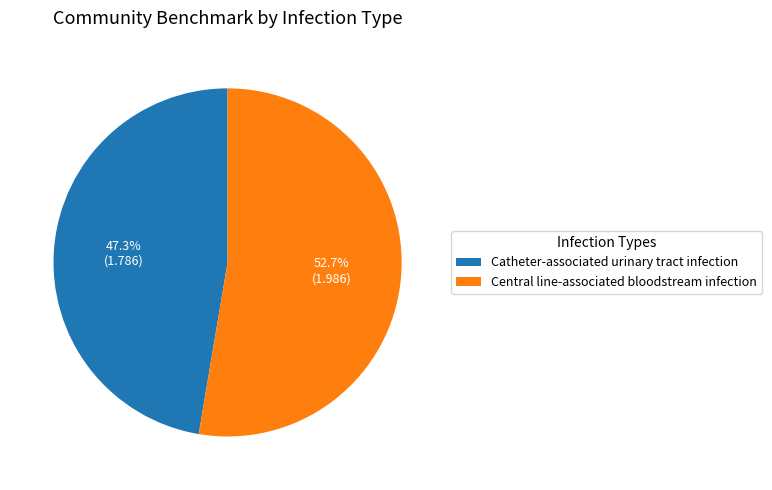

The Central line-associated bloodstream infection slice represents 53% of the pie. True or false?

True